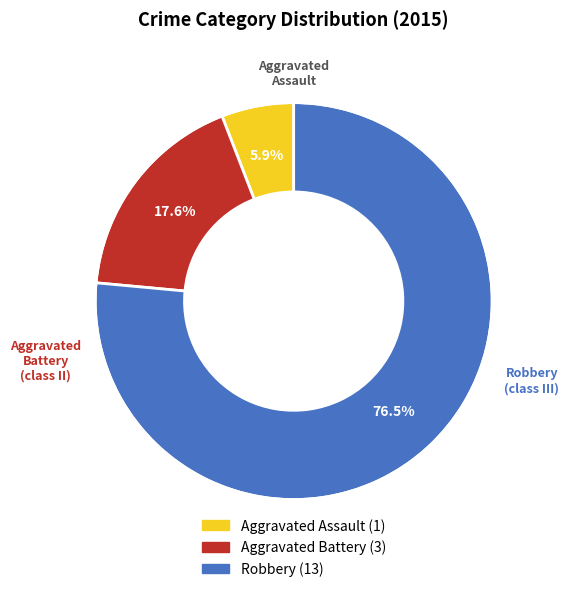

What is the smallest slice in the pie chart?

Aggravated Assault